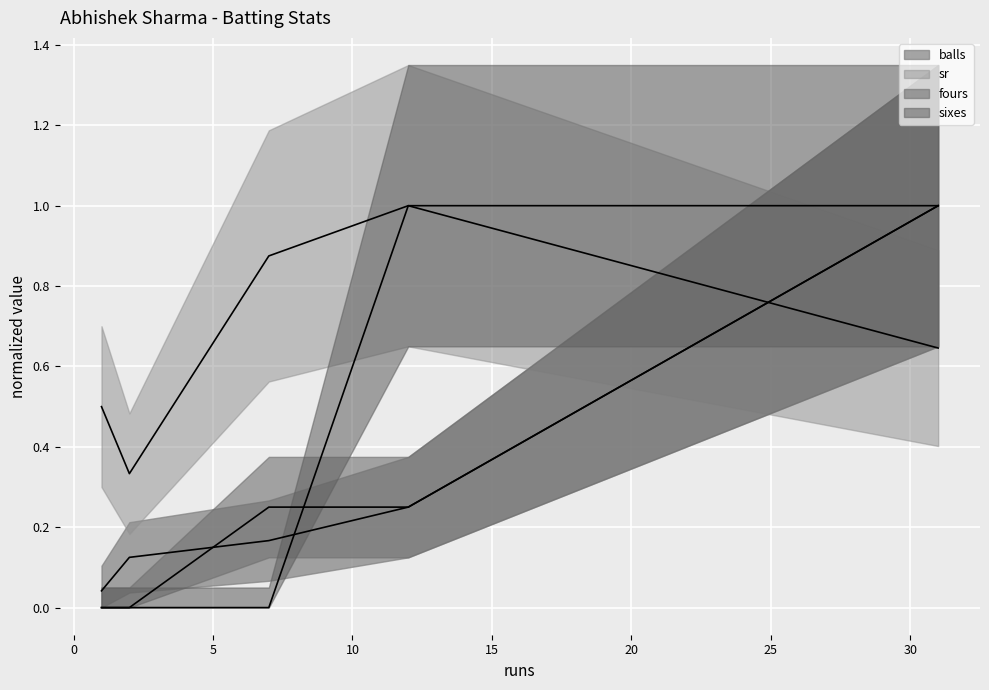

True or false: fours (line) has more than 0 points higher than both neighbors.

False